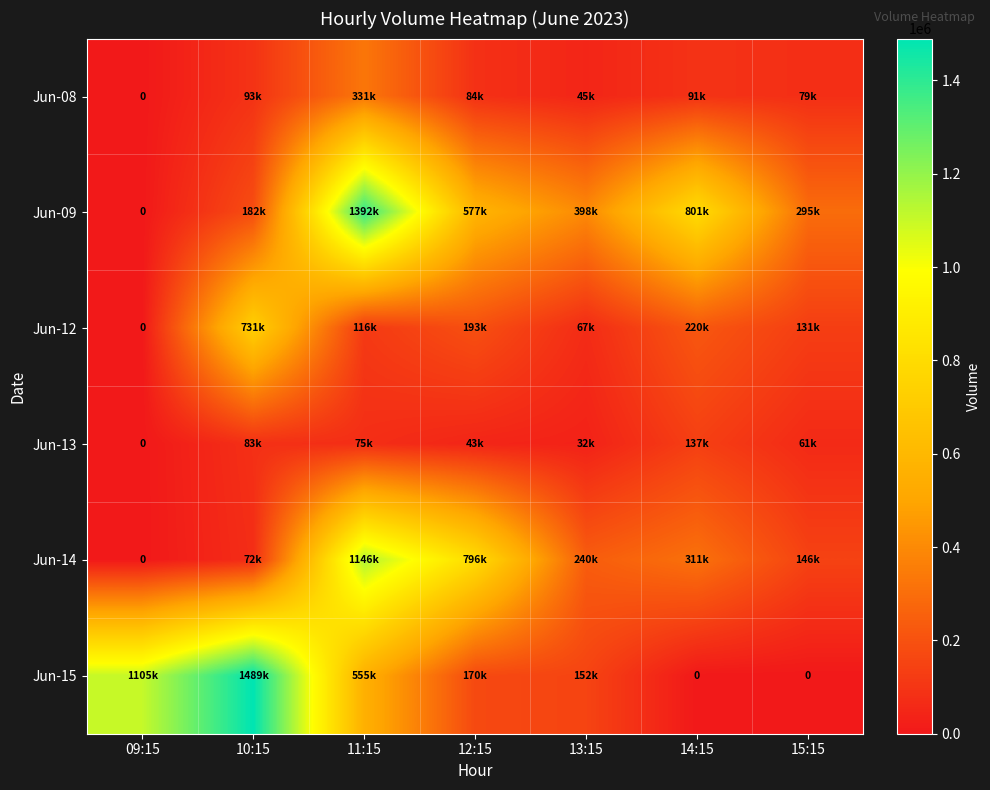

At which label does Jun-14 reach its peak?

11:15